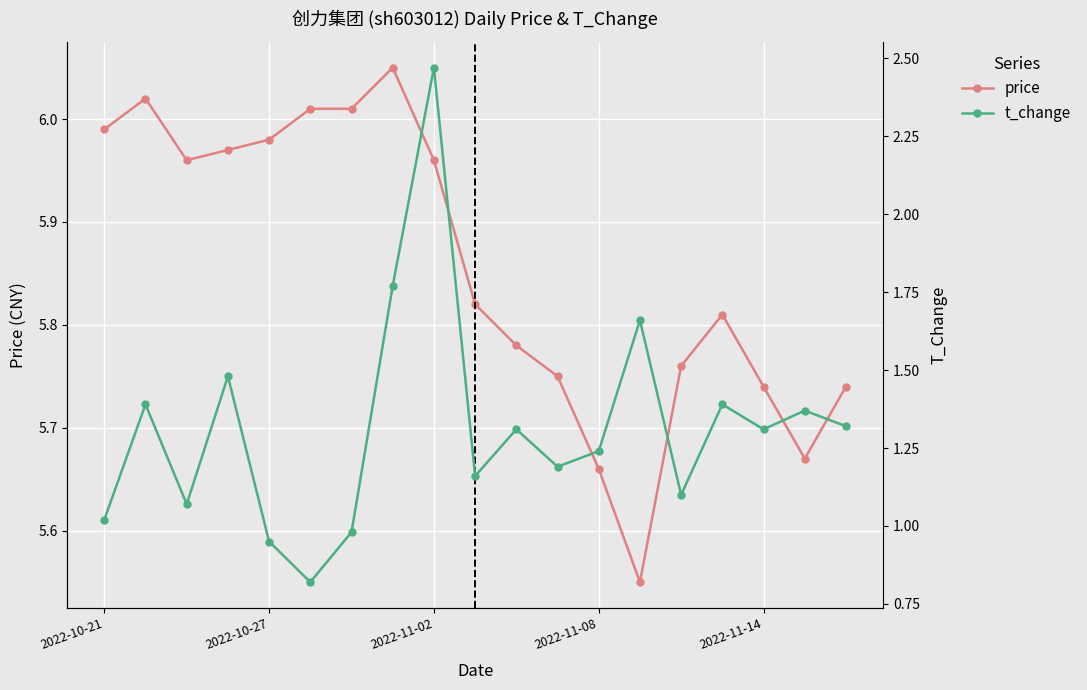

How many interior local peaks does the t_change series have?

7